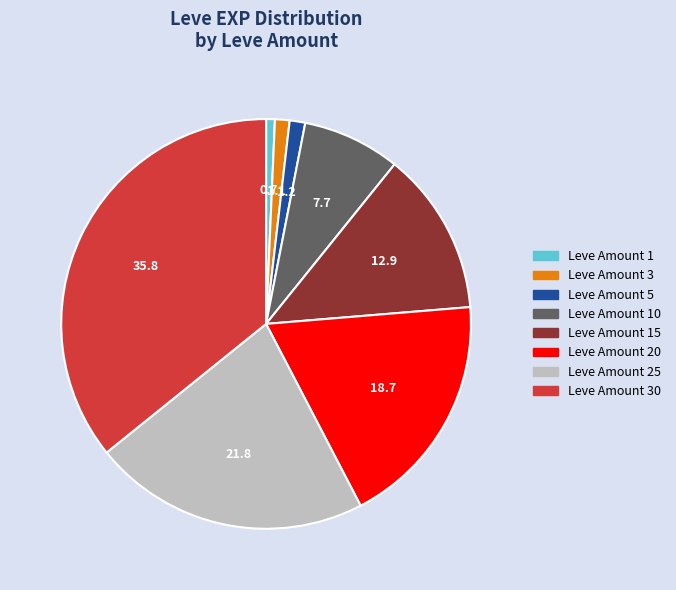

How many segments does this pie chart have?

8